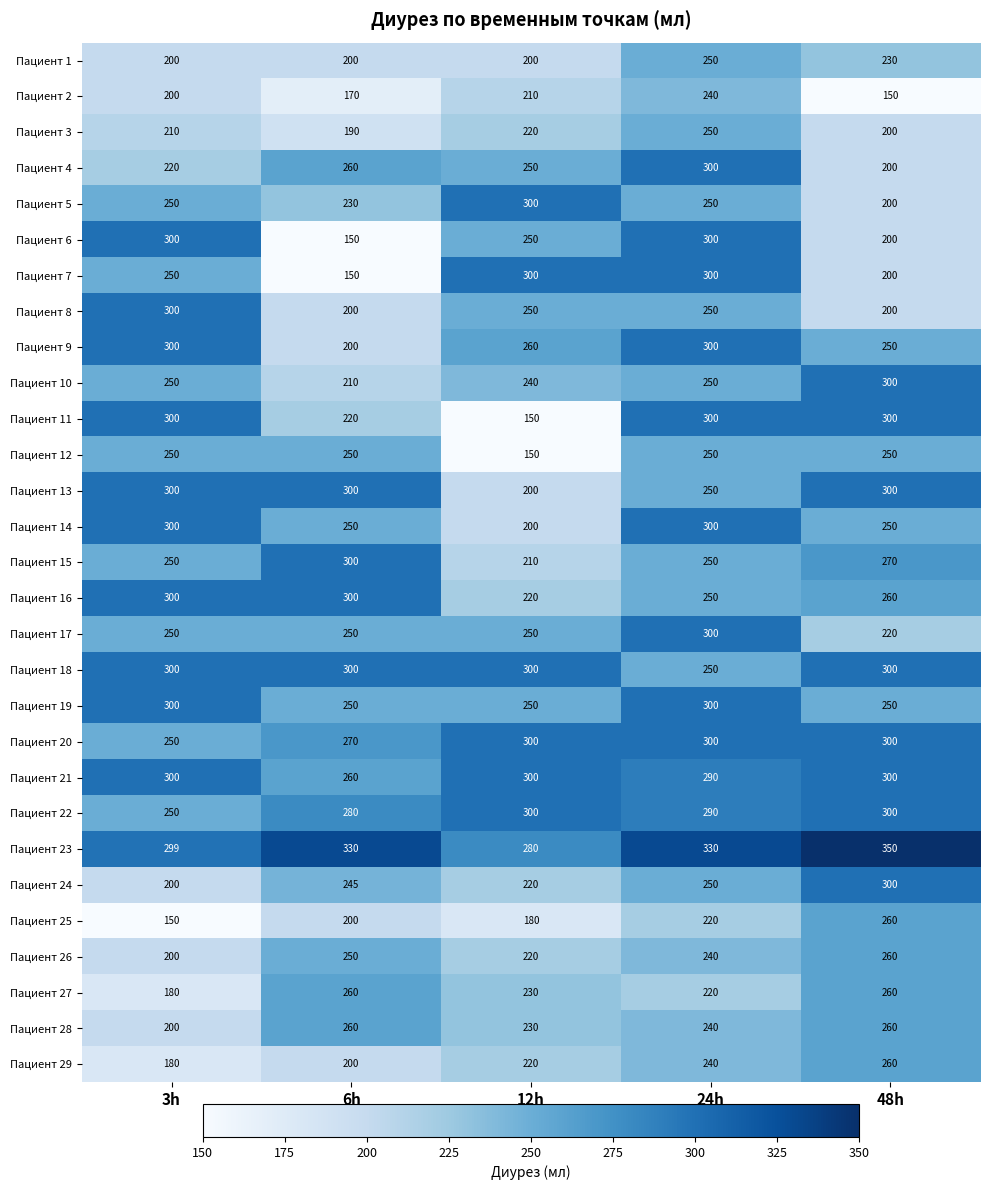

What is the smallest value displayed?

150